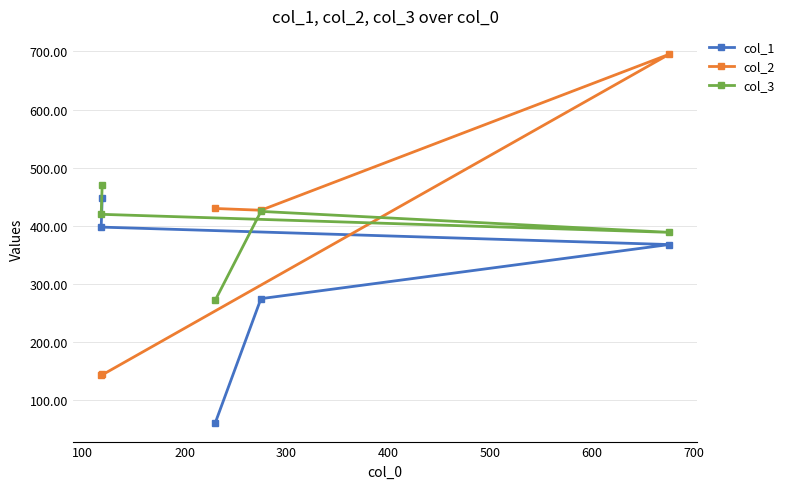

Is this an area chart (filled region under the line)?

No